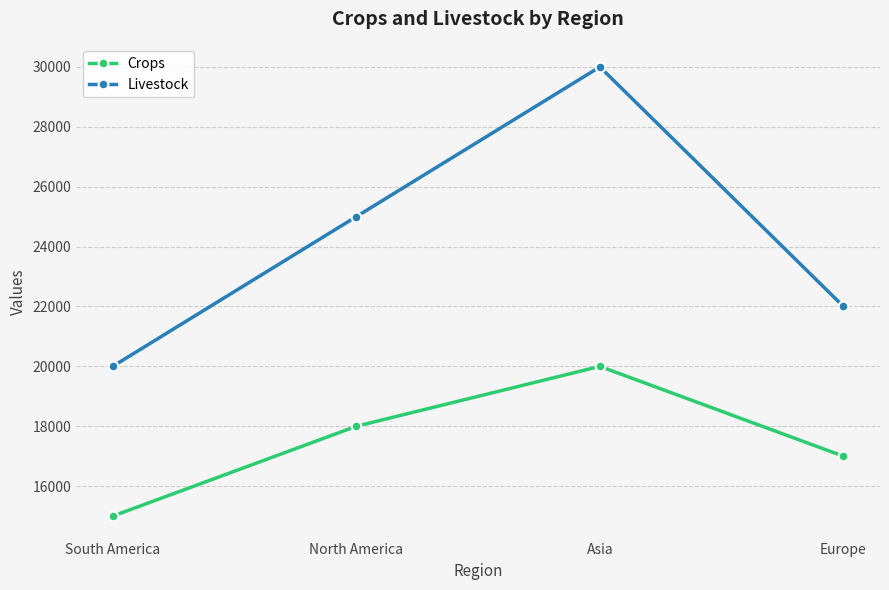

How many interior local peaks does the Crops series have?

1